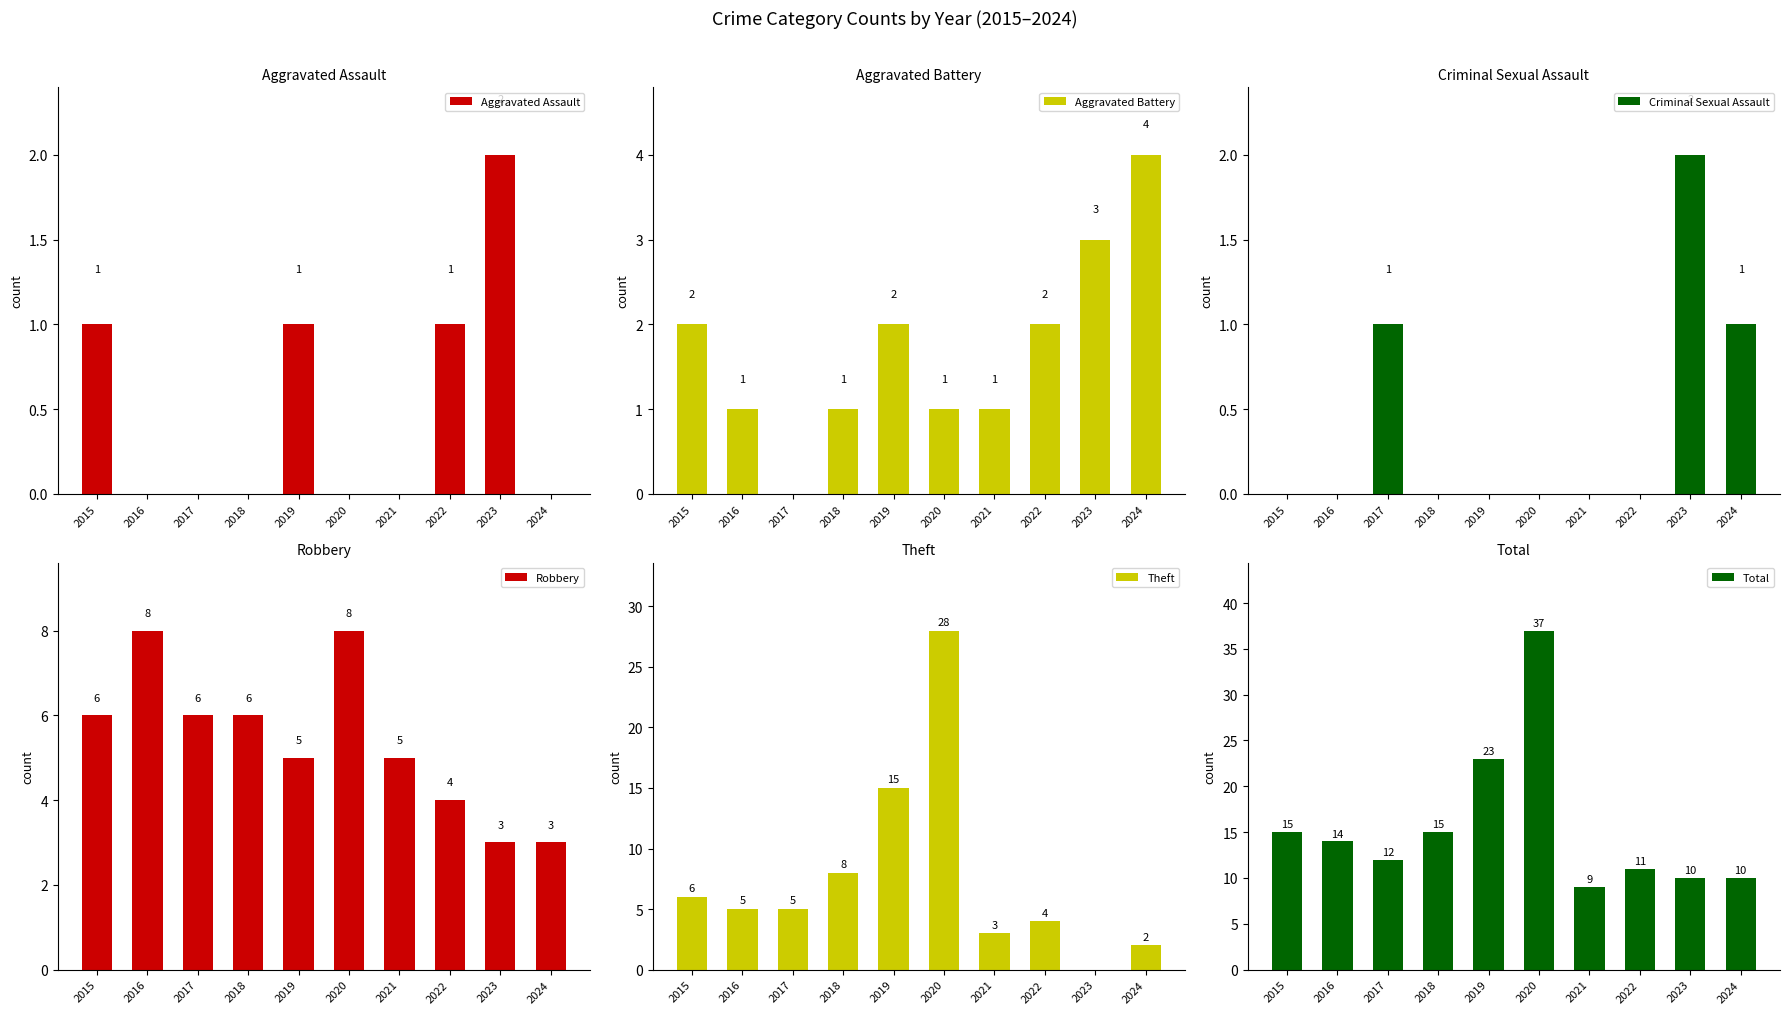

Which label corresponds to the largest value in the chart?

2020